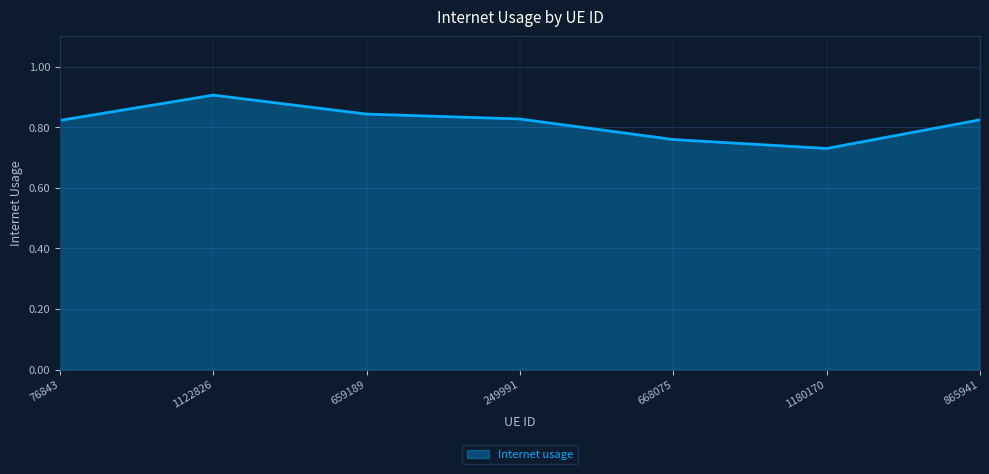

The value at 659189 is 0.2. True or false?

False